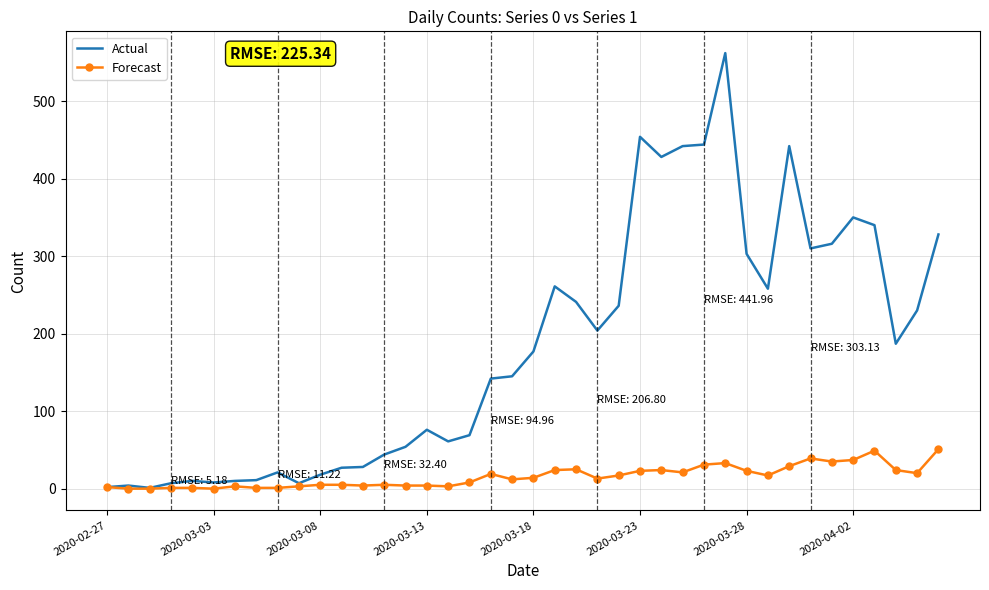

Which series has the widest spread of values?

Actual